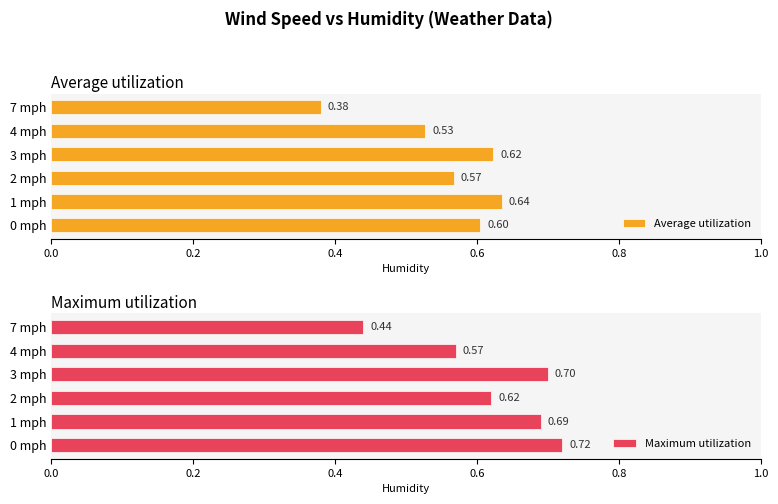

What is the sum of all Average utilization values?

3.3